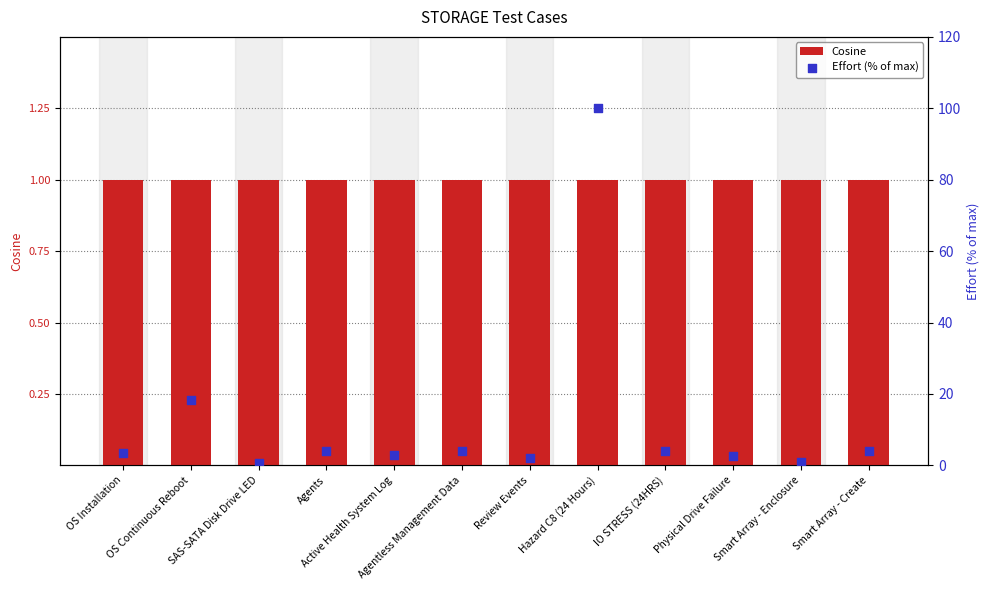

Which series contains the lowest Y value?

Effort (% of max)